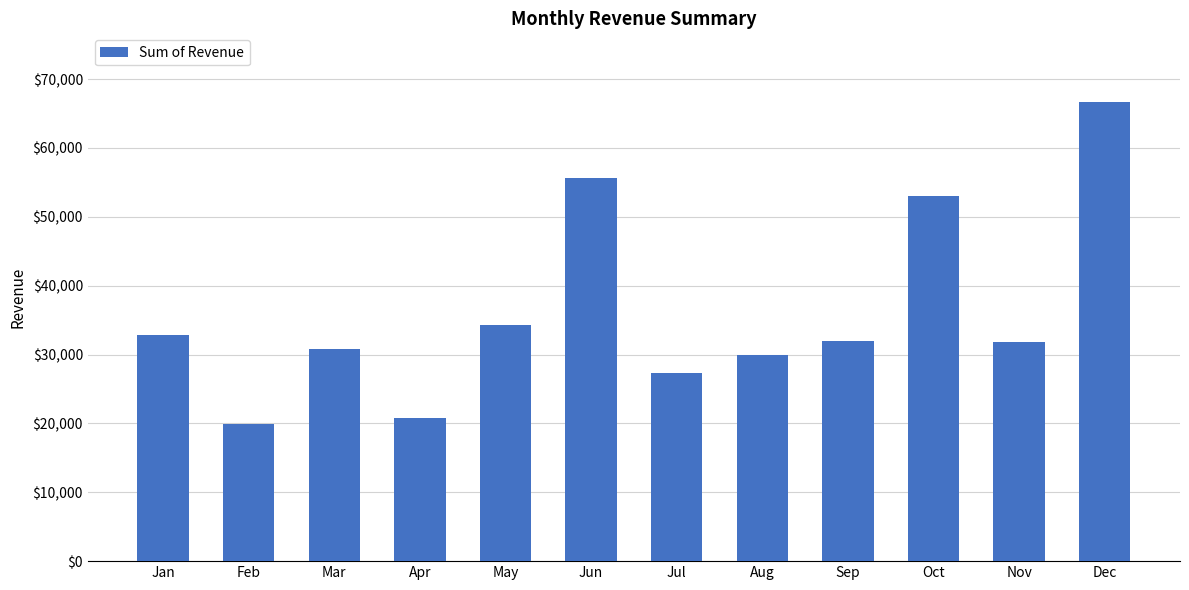

Count the number of data series in this chart.

1